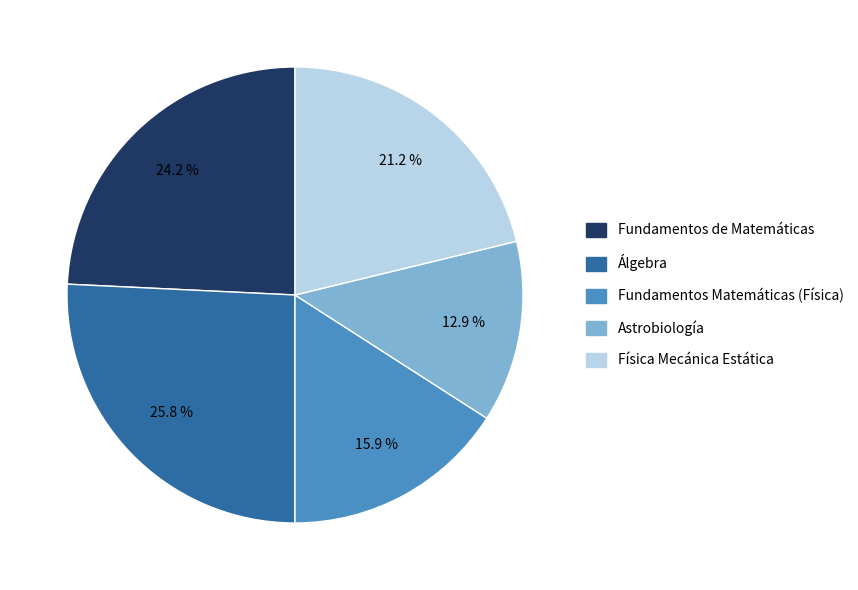

Which category has the biggest portion of the pie?

Álgebra